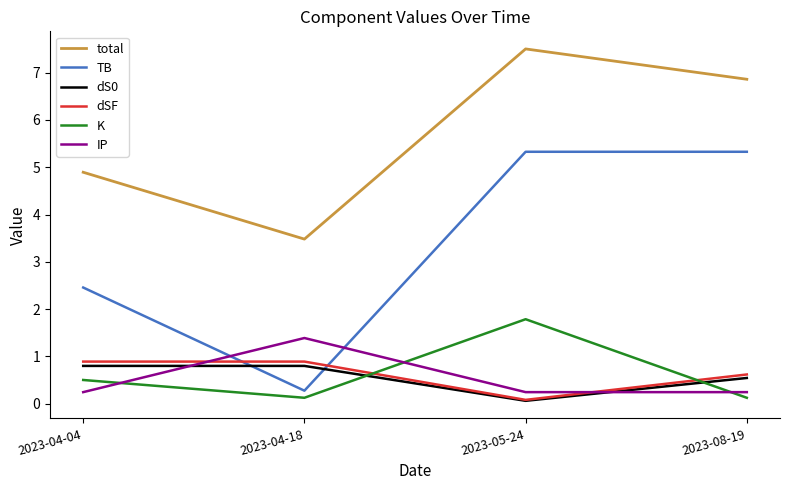

What position from the left is 2023-04-04?

1